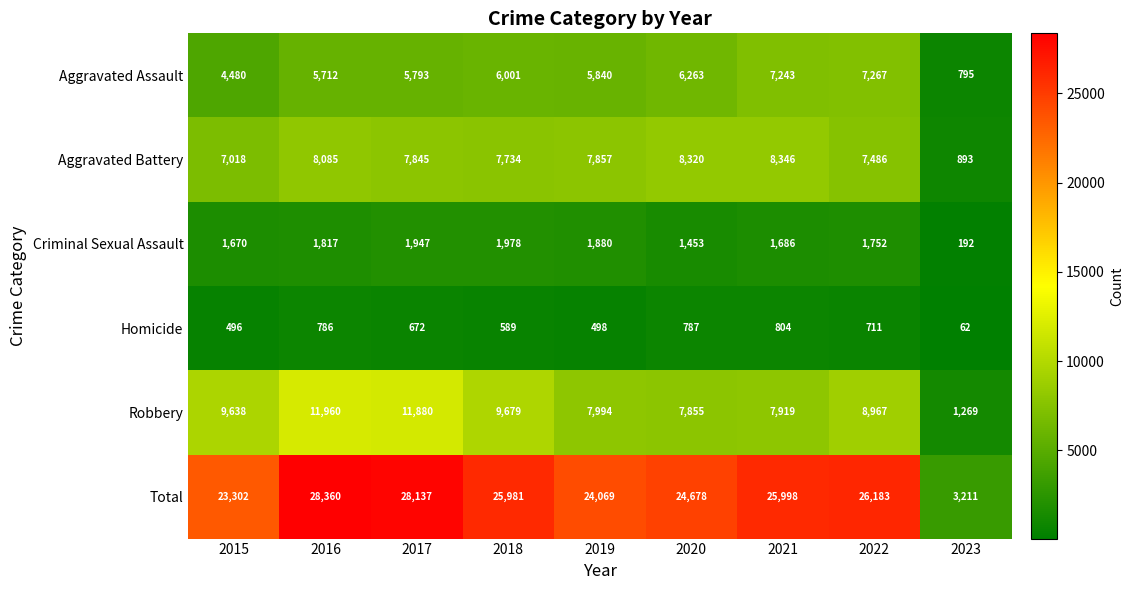

What is the difference between the maximum and second lowest values in the Aggravated Assault series?

2787